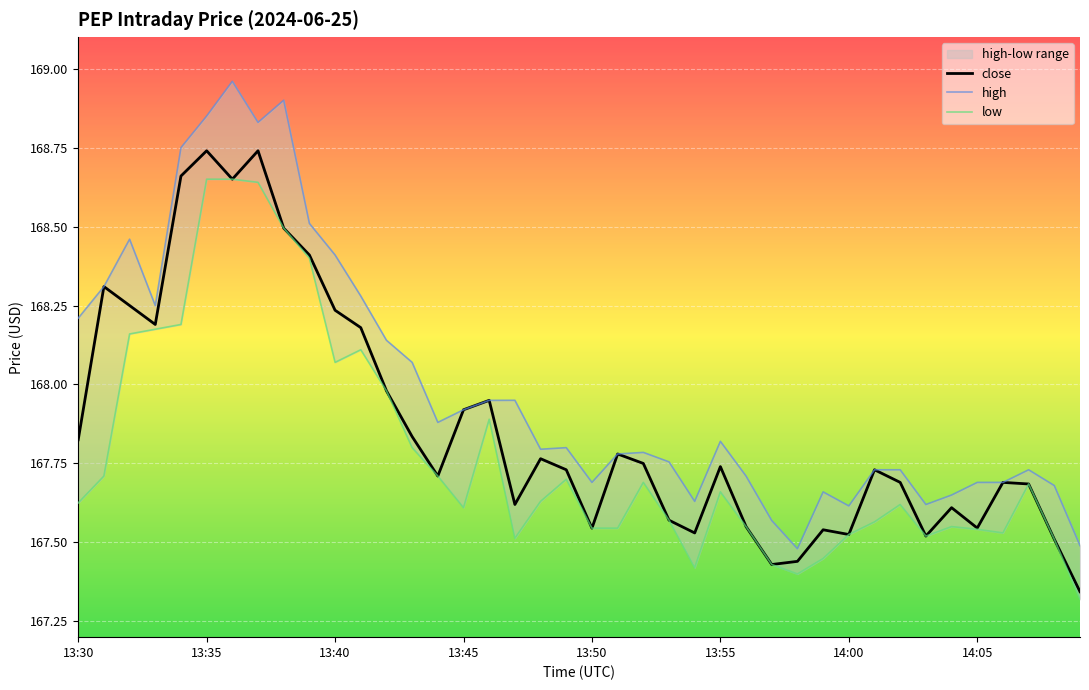

What is the spread (max minus min) of values at 12?

0.2